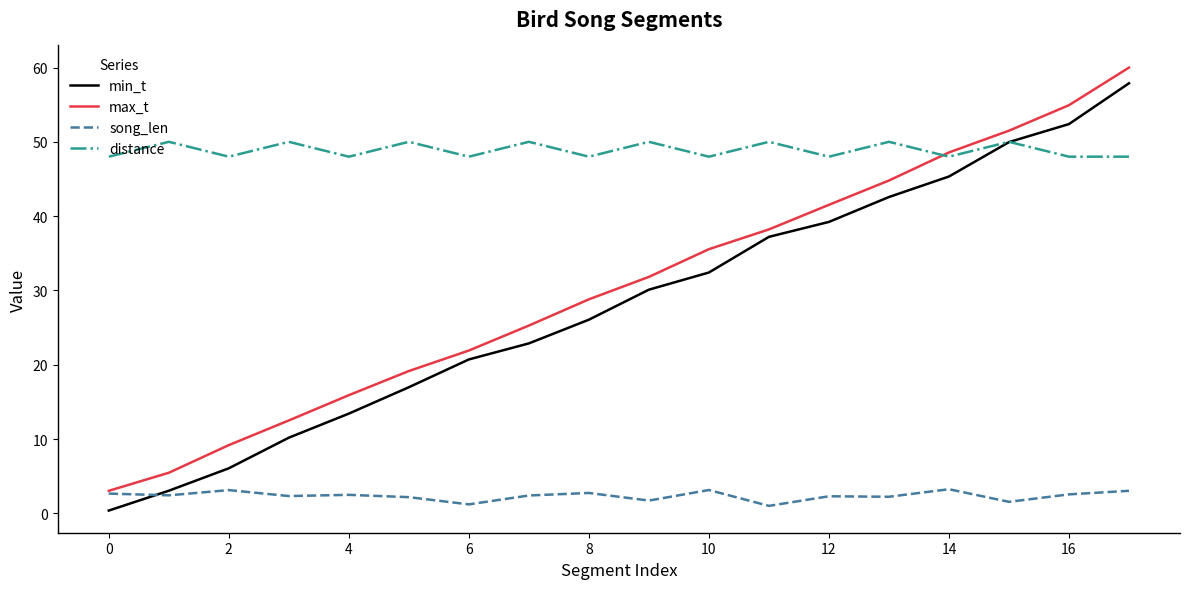

What is the lowest value of the max_t series?

3.0